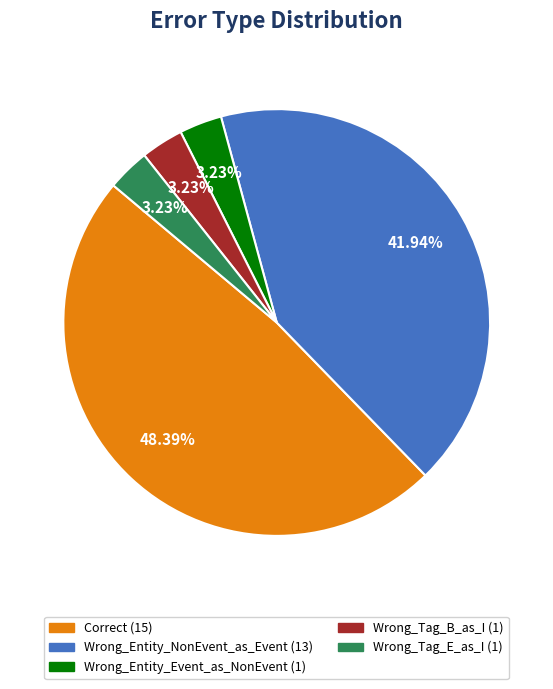

To the nearest percent, what percentage of the pie is Wrong_Entity_Event_as_NonEvent?

3%